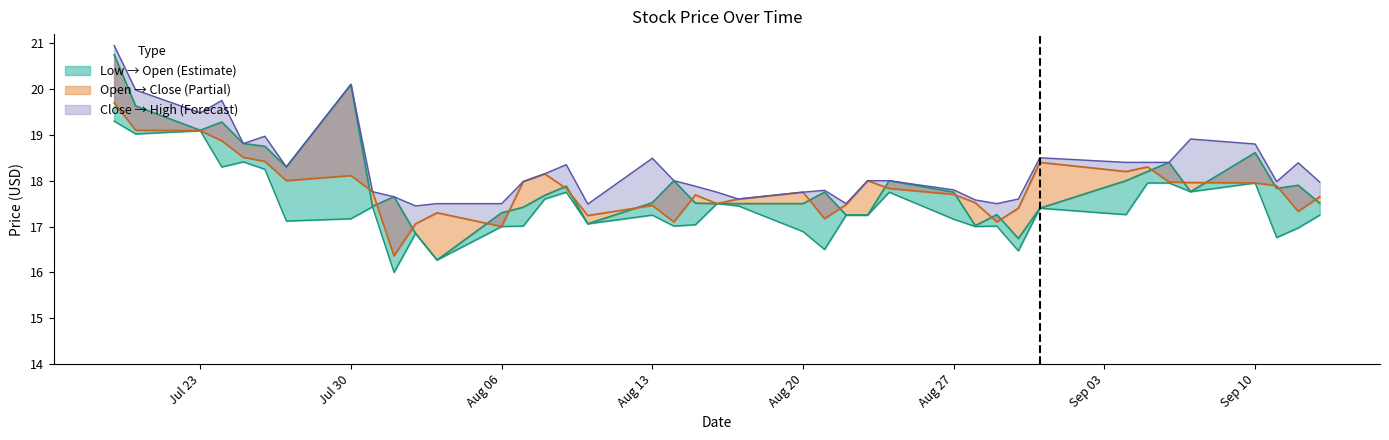

What is the difference between the maximum and second lowest values in the Close series?

2.7